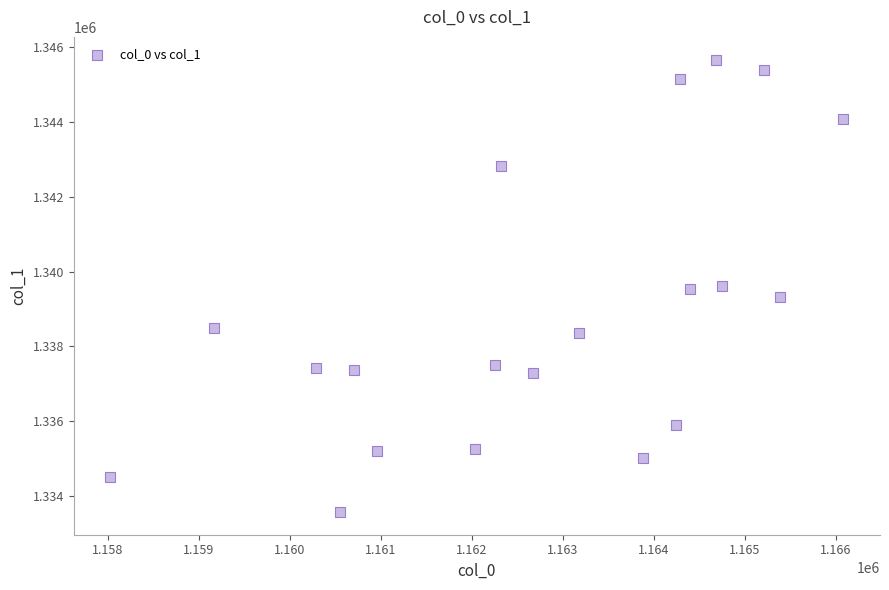

What is the range of X values (max minus min)?

8056.9